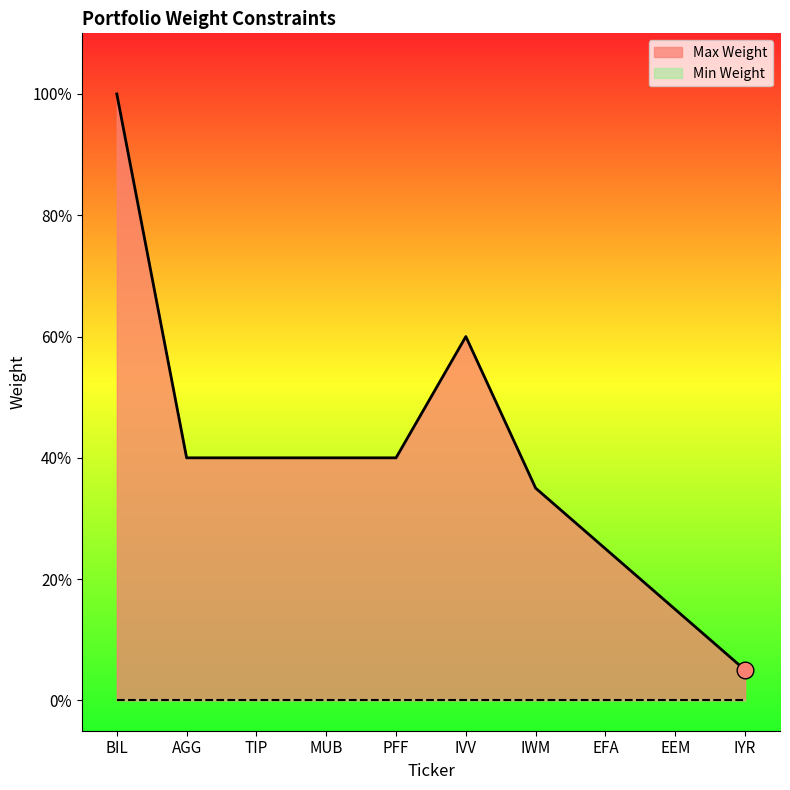

True or false: the data has more than 2 interior local peaks.

False